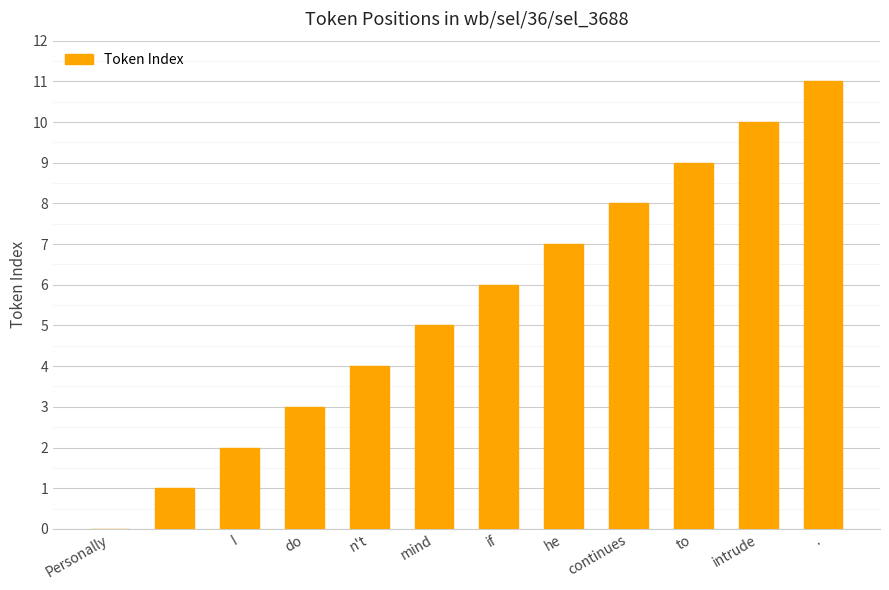

What is the maximum value shown in the chart?

11